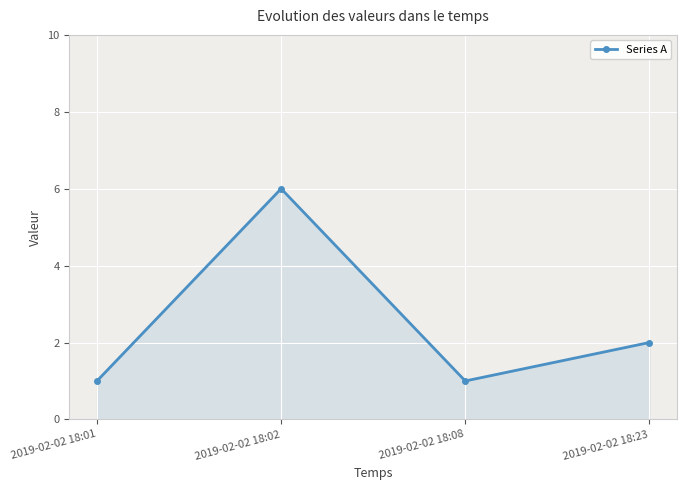

What is the difference between the second highest and minimum values?

1